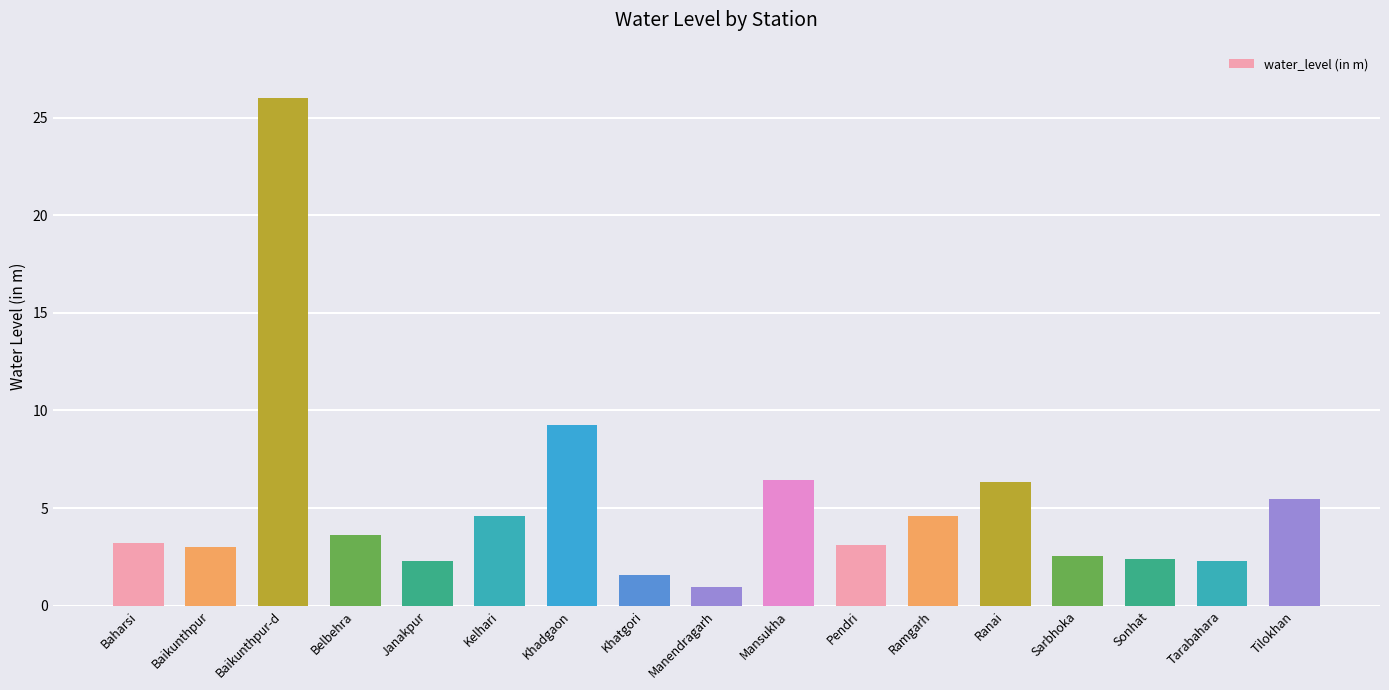

Approximately how many times larger is the value at Belbehra compared to Janakpur?

1.6